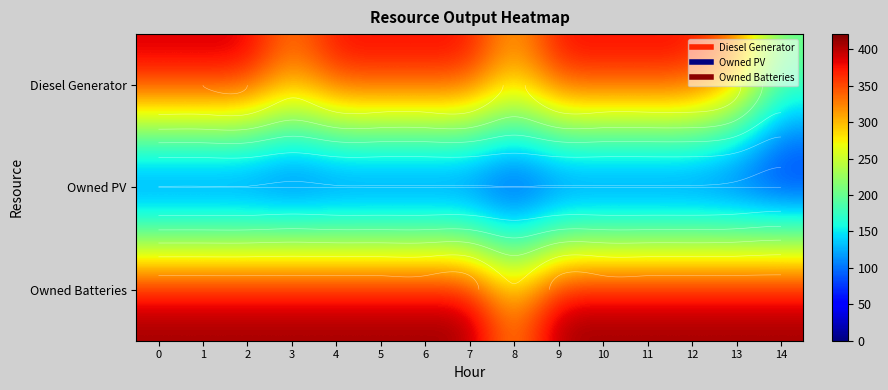

Is it true that Owned Batteries equals 724 at 10?

False